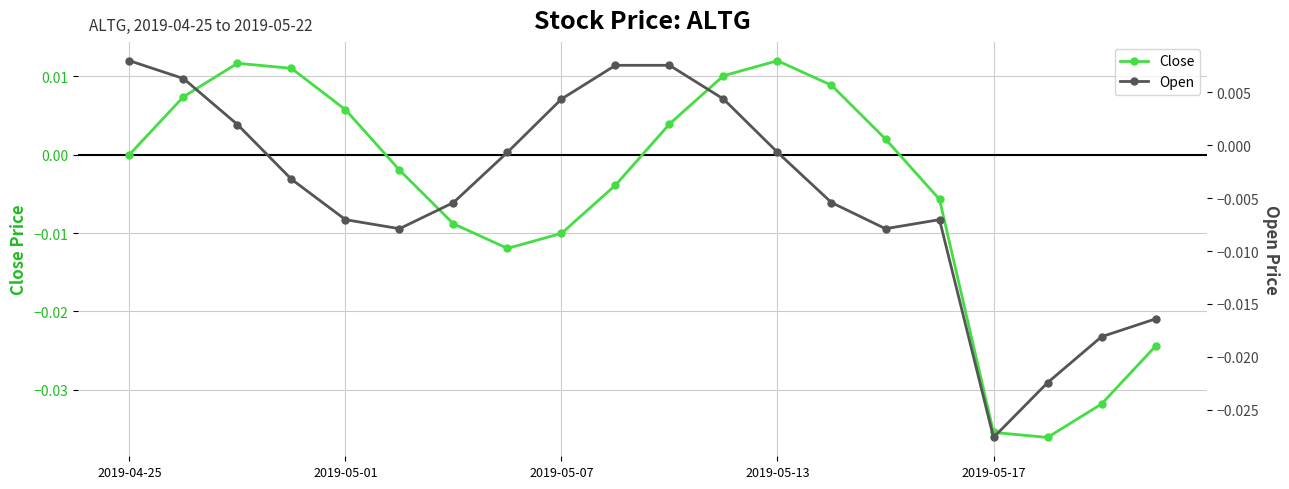

How many negative values does the Open series have?

13